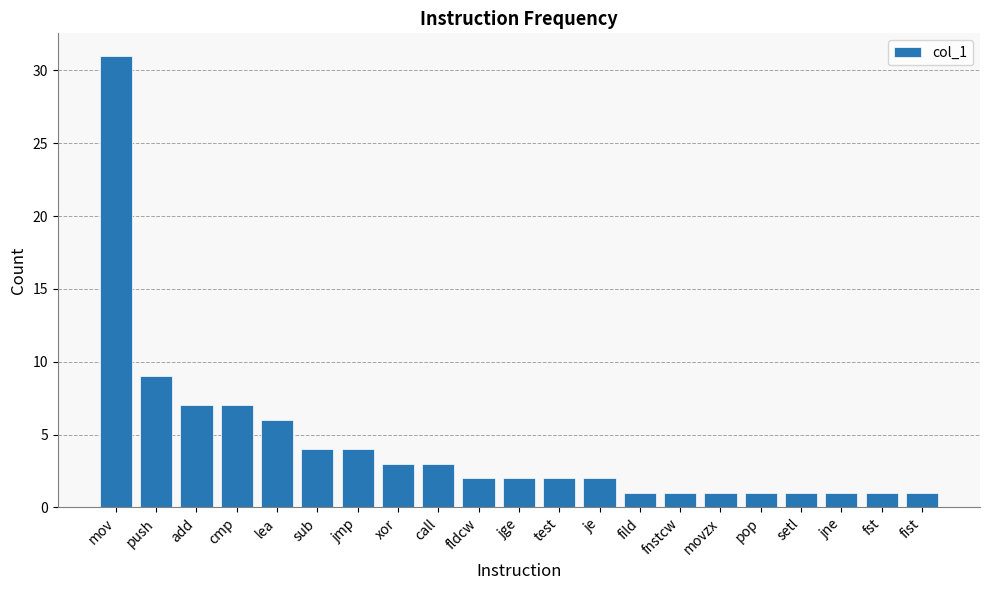

What is the sum of all values?

90